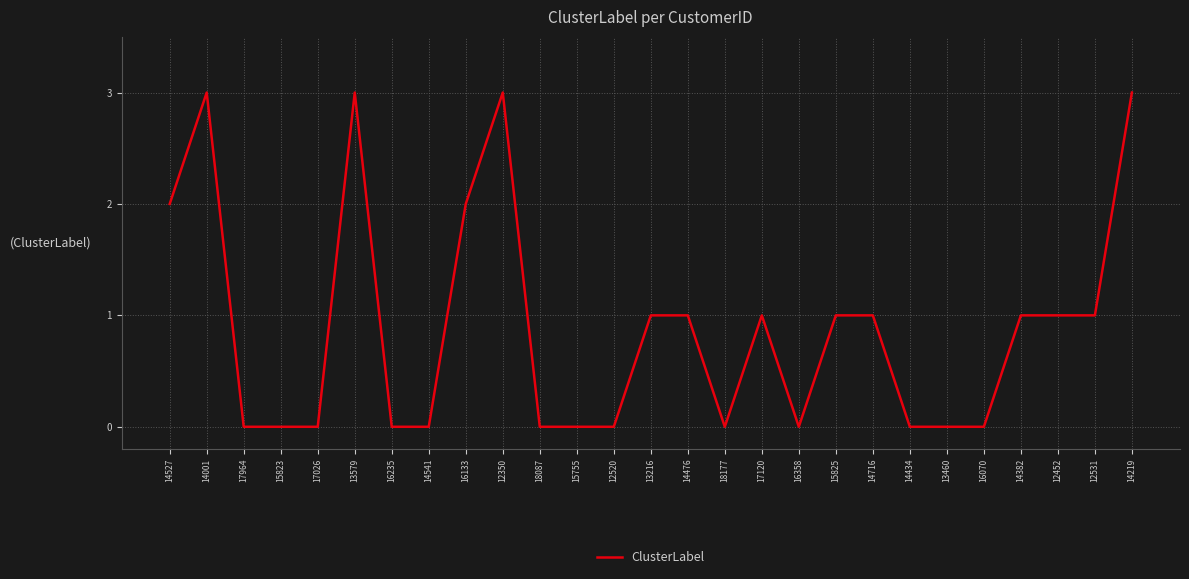

What is the ratio of the value at 14001 to the value at 16133?

1.5